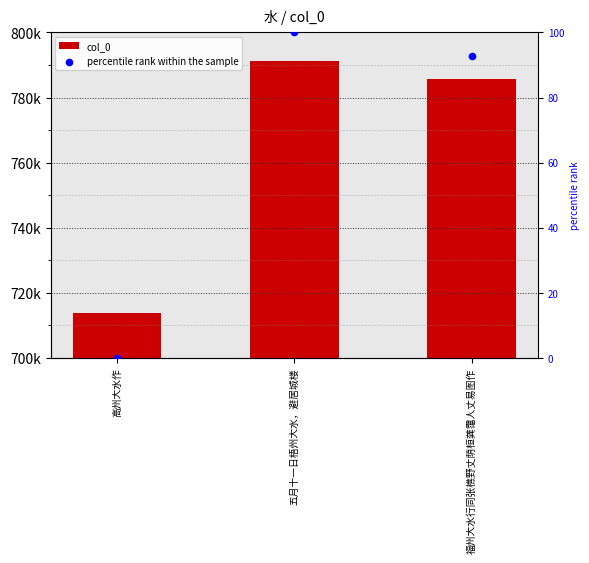

Is the value of col_0 at 高州大水作 greater than the value of percentile rank within the sample at 福州大水行同张樵野丈荫桓龚霭人丈易图作?

Yes